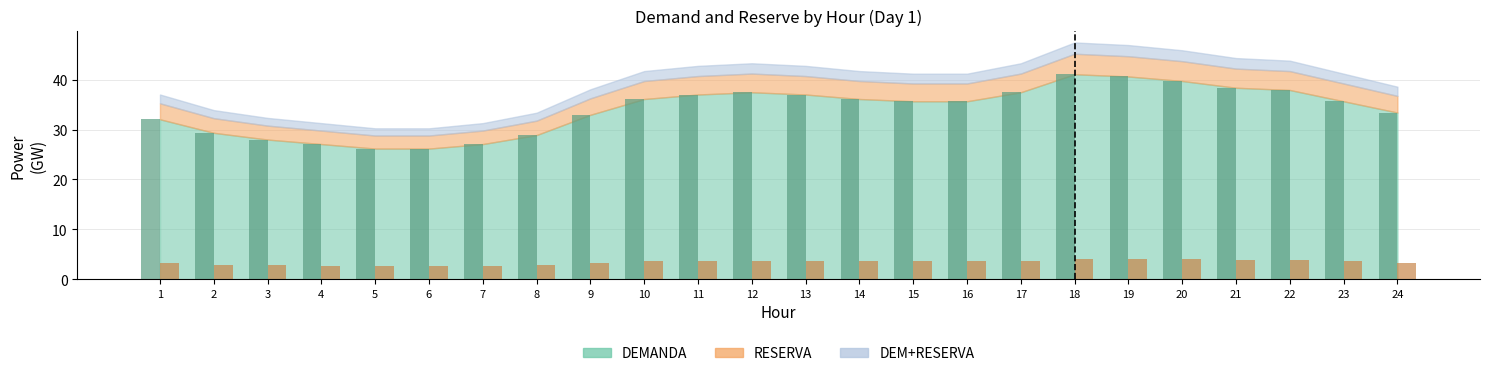

How many bars are there in each group?

2